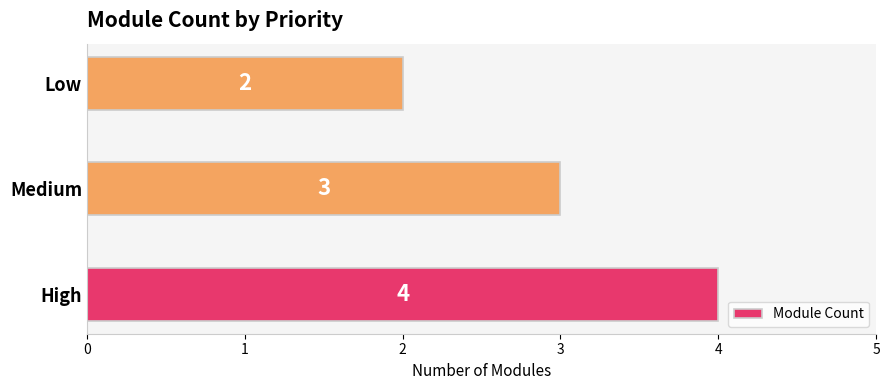

Approximately how many times larger is the value at Low compared to Medium?

0.7